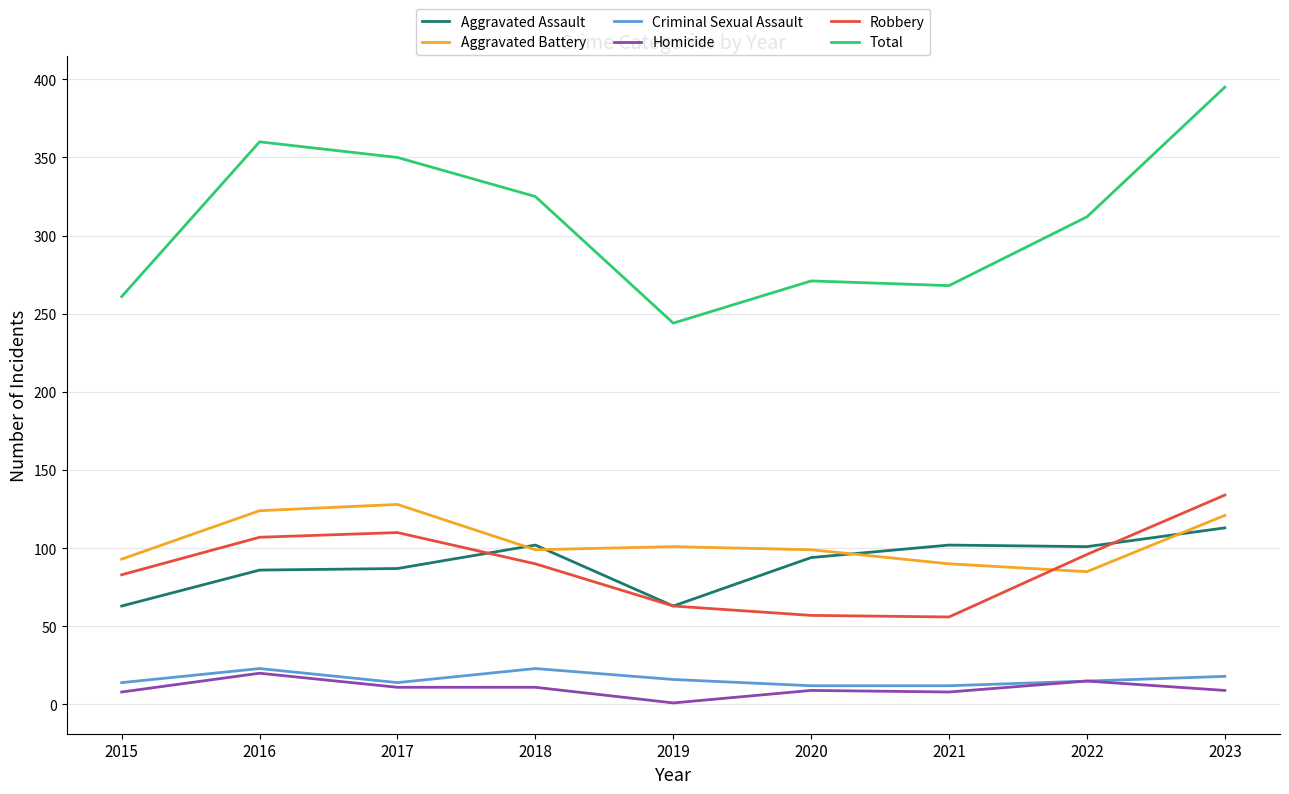

True or false: Criminal Sexual Assault and Aggravated Battery cross at least once.

False